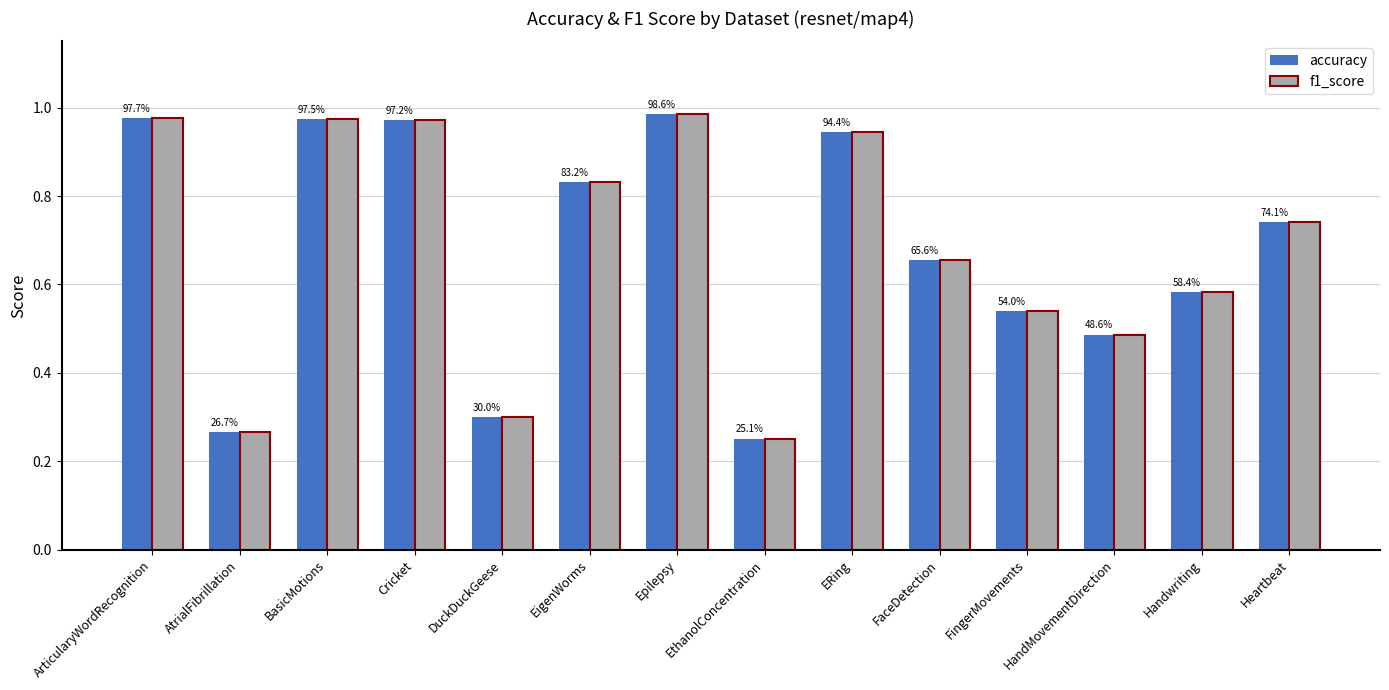

Reading left to right, transcribe all the data shown in this chart.

accuracy: 1.0	0.3	1.0	1.0	0.3	0.8	1.0	0.3	0.9	0.7	0.5	0.5	0.6	0.7
f1_score: 1.0	0.3	1.0	1.0	0.3	0.8	1.0	0.3	0.9	0.7	0.5	0.5	0.6	0.7